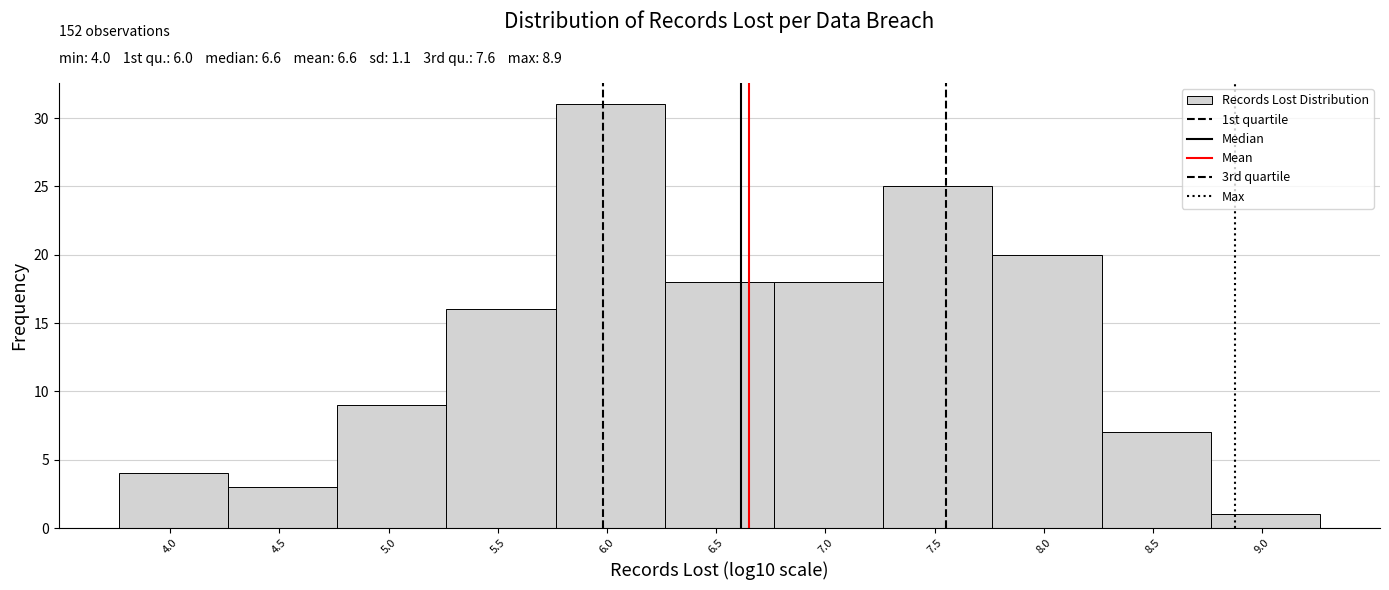

Which range on the x-axis has the tallest bar?

5.75 to 6.25